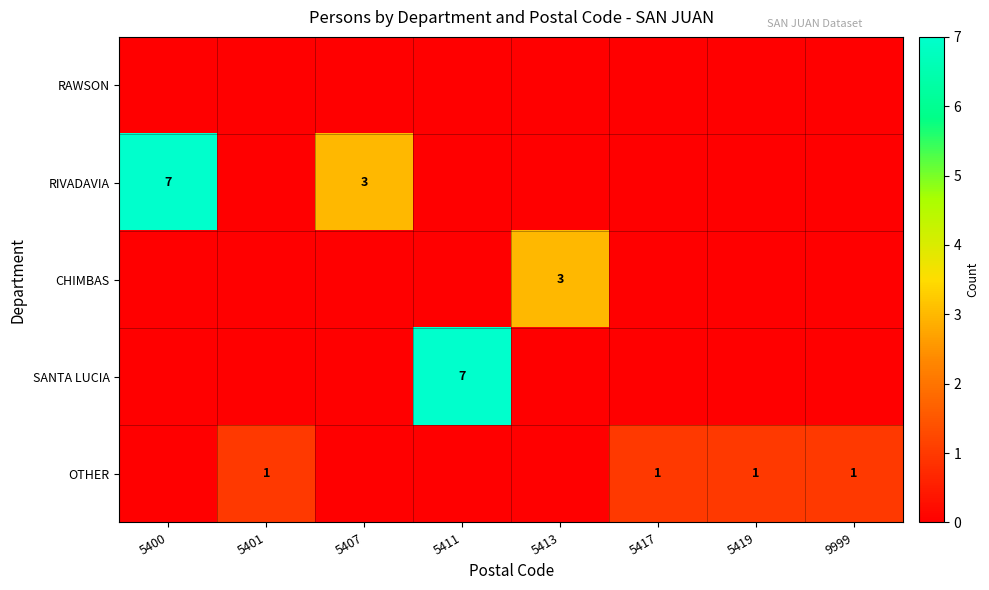

The CHIMBAS series shows 3 at 5413. True or false?

True